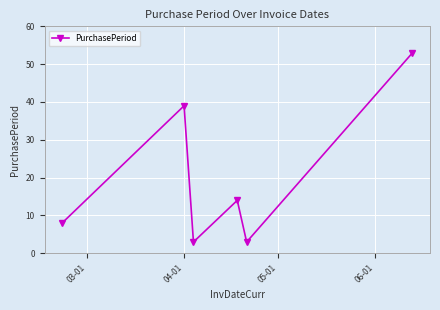

How many interior local valleys (lower than both neighbors) does the data have?

2